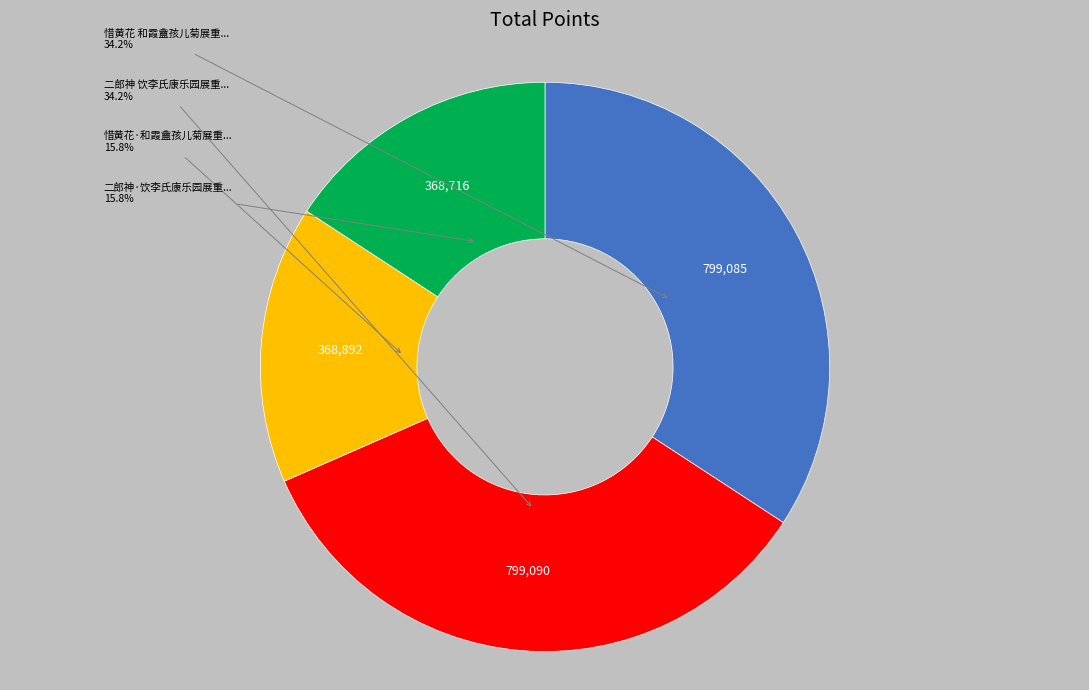

Does any single category account for the majority?

No